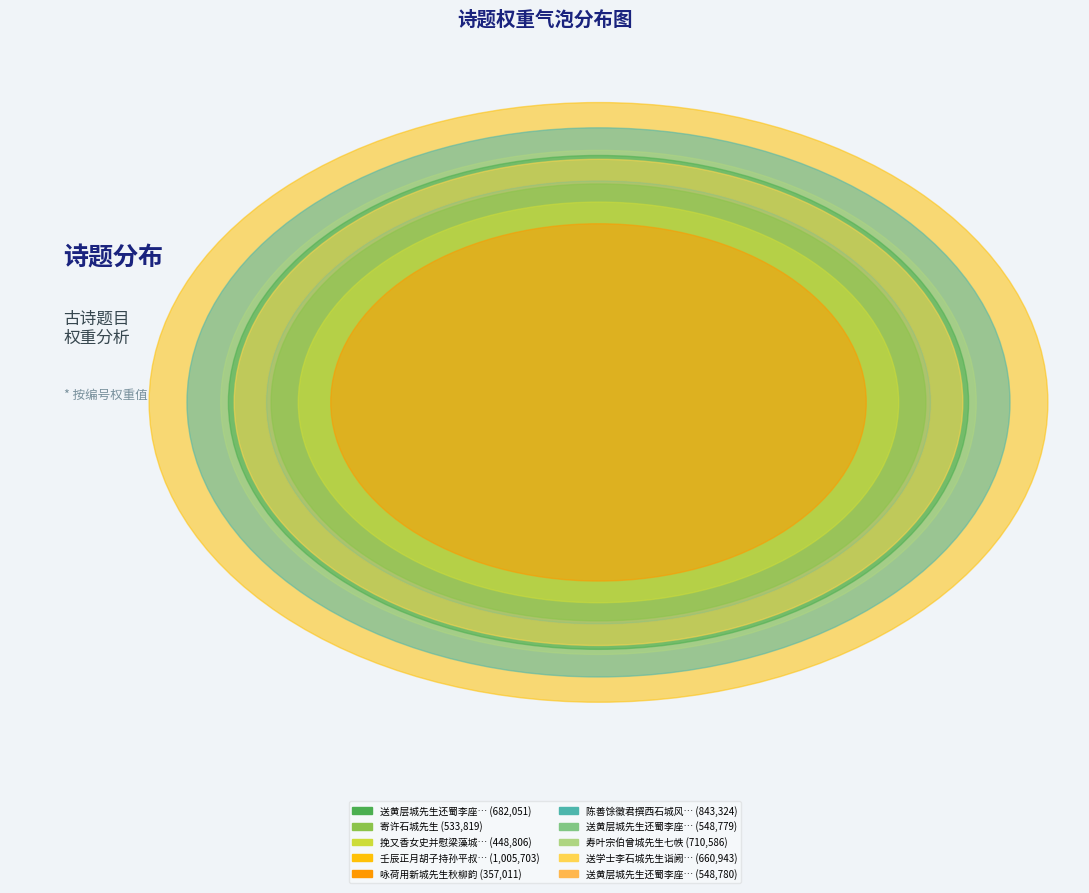

What percentage is the 挽又香女史并慰梁藻城先生 slice, to the nearest percent?

7%